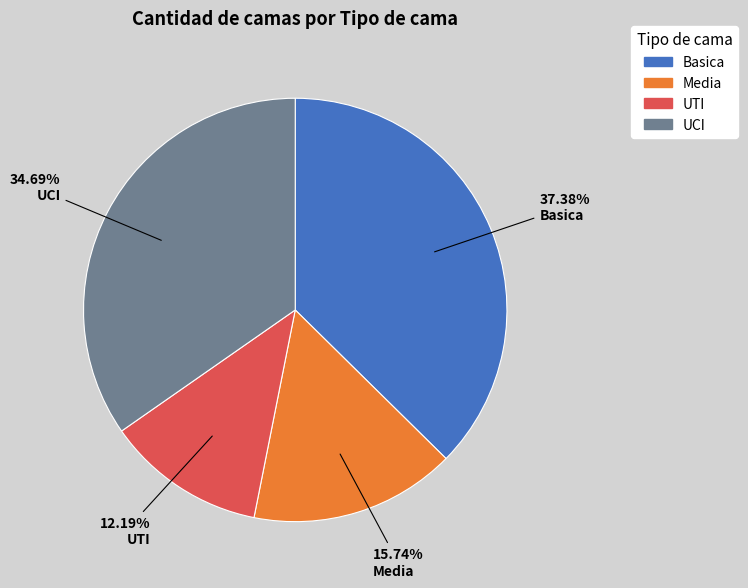

To the nearest percent, what is the difference between the UTI and Basica slice percentages?

25%